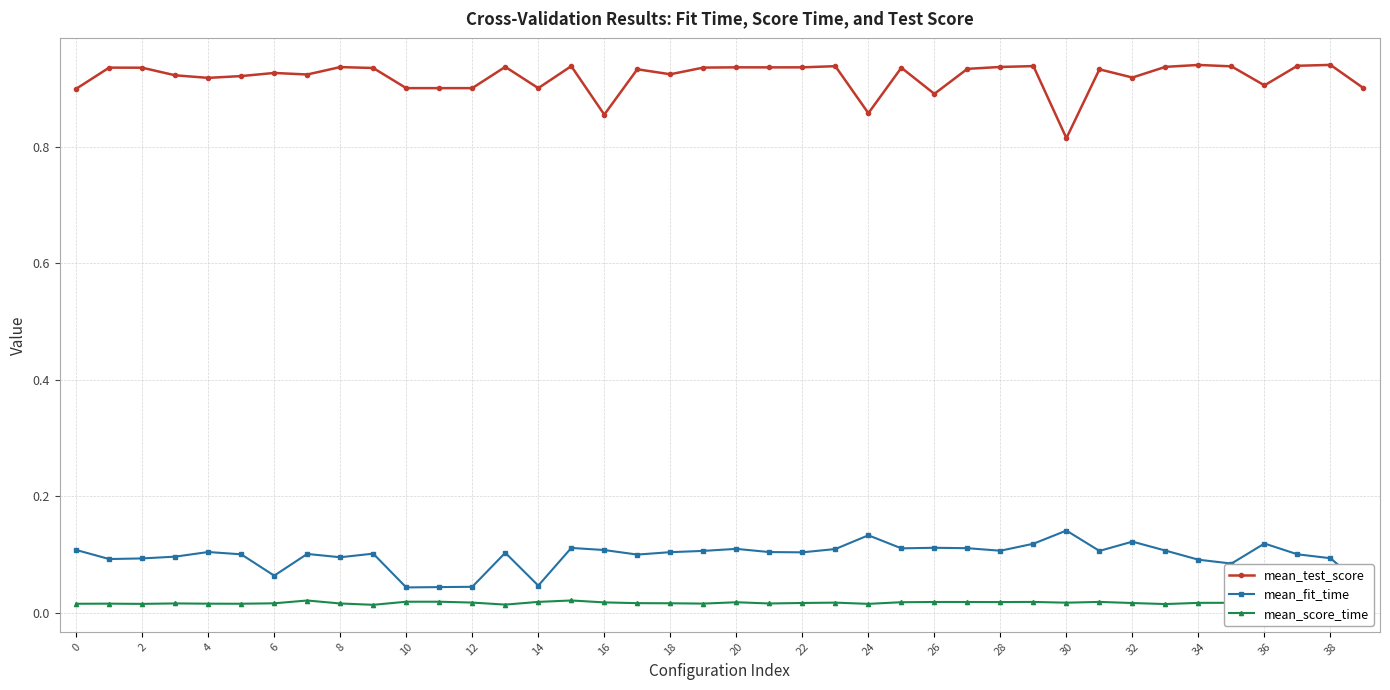

What is the sum of all mean_test_score values?

36.8